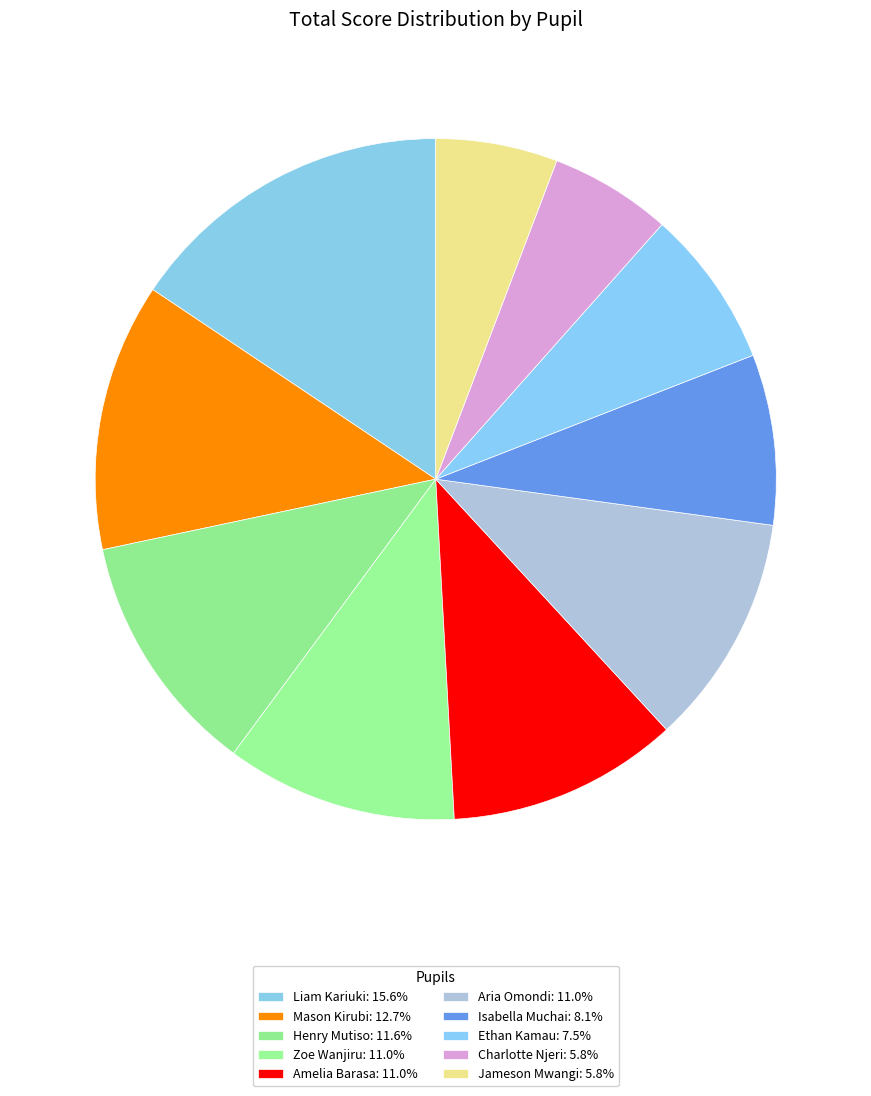

How many segments does this pie chart have?

10